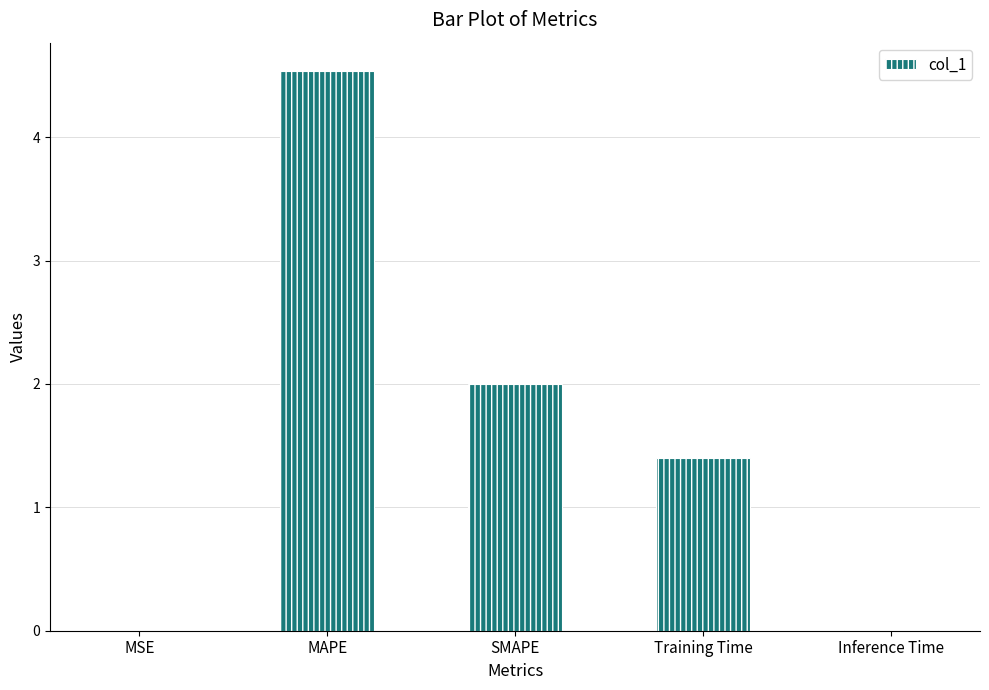

Which has a higher value, Training Time or MSE?

Training Time